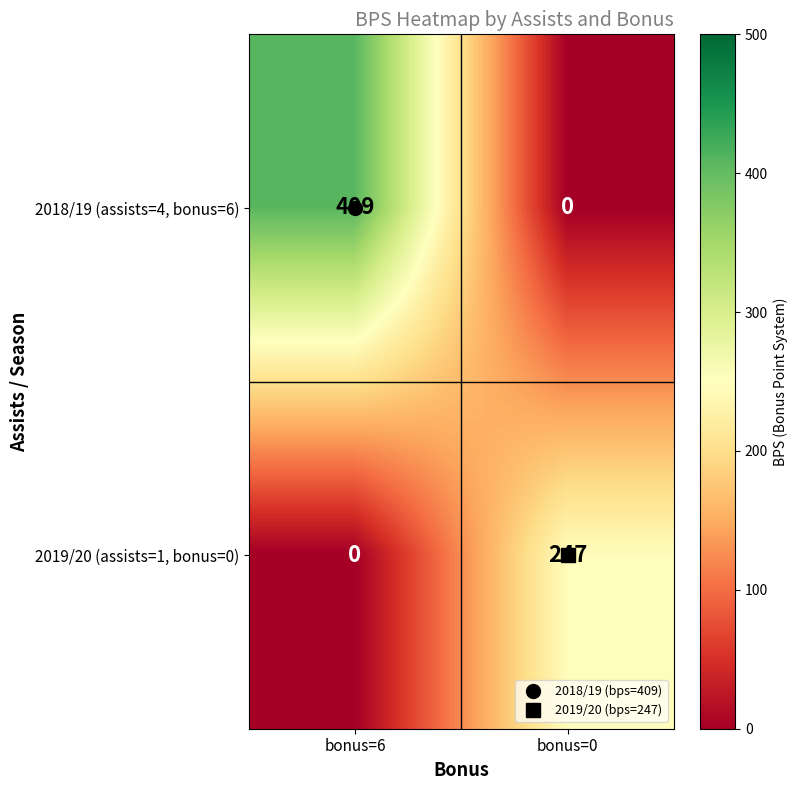

What is the difference between the 2019/20 (assists=1, bonus=0) values at bonus=0 and bonus=6?

247